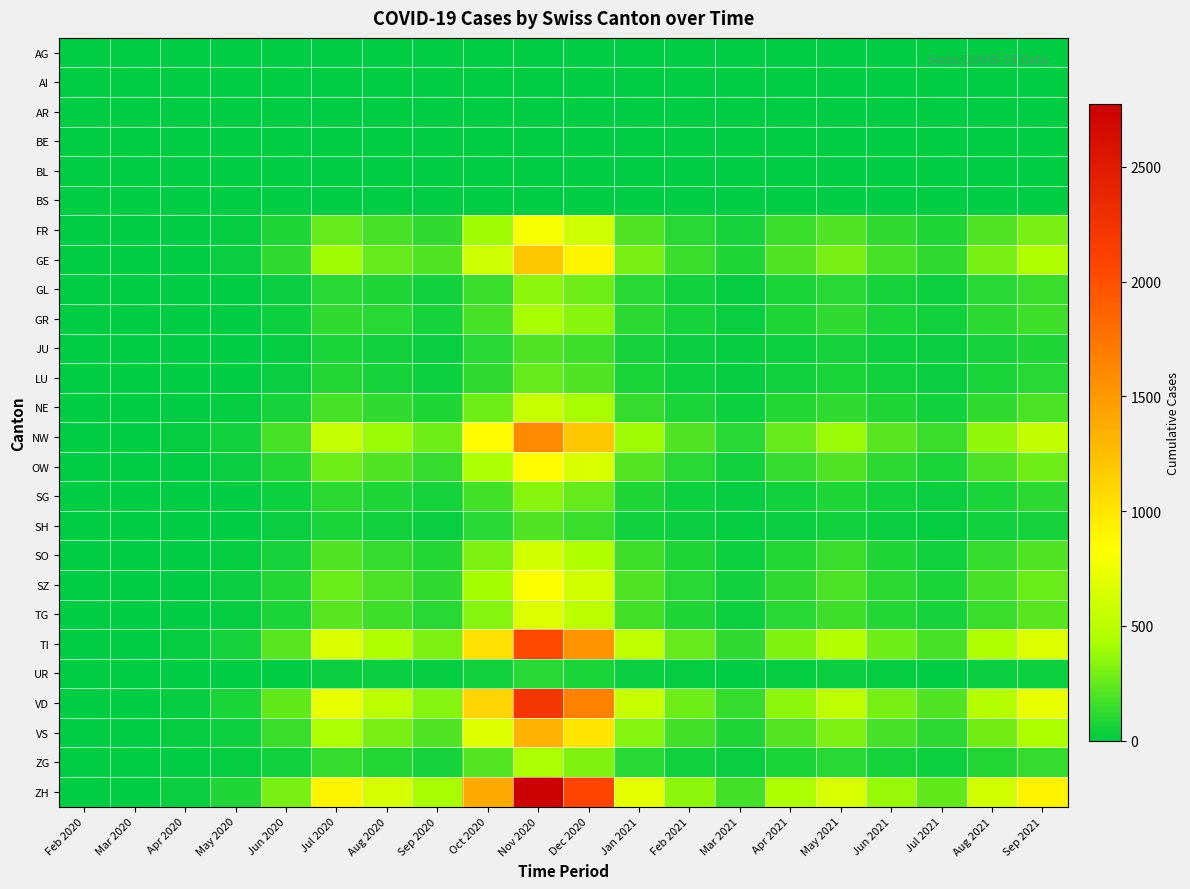

Reading right to left, list all the values displayed in this chart.

AG: Sep 2021=0	Aug 2021=0	Jul 2021=0	Jun 2021=0	May 2021=0	Apr 2021=0	Mar 2021=0	Feb 2021=0	Jan 2021=0	Dec 2020=0	Nov 2020=0	Oct 2020=0	Sep 2020=0	Aug 2020=0	Jul 2020=0	Jun 2020=0	May 2020=0	Apr 2020=0	Mar 2020=0	Feb 2020=0
AI: Sep 2021=0	Aug 2021=0	Jul 2021=0	Jun 2021=0	May 2021=0	Apr 2021=0	Mar 2021=0	Feb 2021=0	Jan 2021=0	Dec 2020=0	Nov 2020=0	Oct 2020=0	Sep 2020=0	Aug 2020=0	Jul 2020=0	Jun 2020=0	May 2020=0	Apr 2020=0	Mar 2020=0	Feb 2020=0
AR: Sep 2021=0	Aug 2021=0	Jul 2021=0	Jun 2021=0	May 2021=0	Apr 2021=0	Mar 2021=0	Feb 2021=0	Jan 2021=0	Dec 2020=0	Nov 2020=0	Oct 2020=0	Sep 2020=0	Aug 2020=0	Jul 2020=0	Jun 2020=0	May 2020=0	Apr 2020=0	Mar 2020=0	Feb 2020=0
BE: Sep 2021=0	Aug 2021=0	Jul 2021=0	Jun 2021=0	May 2021=0	Apr 2021=0	Mar 2021=0	Feb 2021=0	Jan 2021=0	Dec 2020=0	Nov 2020=0	Oct 2020=0	Sep 2020=0	Aug 2020=0	Jul 2020=0	Jun 2020=0	May 2020=0	Apr 2020=0	Mar 2020=0	Feb 2020=0
BL: Sep 2021=0	Aug 2021=0	Jul 2021=0	Jun 2021=0	May 2021=0	Apr 2021=0	Mar 2021=0	Feb 2021=0	Jan 2021=0	Dec 2020=0	Nov 2020=0	Oct 2020=0	Sep 2020=0	Aug 2020=0	Jul 2020=0	Jun 2020=0	May 2020=0	Apr 2020=0	Mar 2020=0	Feb 2020=0
BS: Sep 2021=0	Aug 2021=0	Jul 2021=0	Jun 2021=0	May 2021=0	Apr 2021=0	Mar 2021=0	Feb 2021=0	Jan 2021=0	Dec 2020=0	Nov 2020=0	Oct 2020=0	Sep 2020=0	Aug 2020=0	Jul 2020=0	Jun 2020=0	May 2020=0	Apr 2020=0	Mar 2020=0	Feb 2020=0
FR: Sep 2021=300	Aug 2021=200	Jul 2021=80	Jun 2021=120	May 2021=200	Apr 2021=150	Mar 2021=60	Feb 2021=100	Jan 2021=200	Dec 2020=600	Nov 2020=800	Oct 2020=400	Sep 2020=120	Aug 2020=180	Jul 2020=250	Jun 2020=80	May 2020=20	Apr 2020=5	Mar 2020=0	Feb 2020=0
GE: Sep 2021=450	Aug 2021=300	Jul 2021=120	Jun 2021=180	May 2021=300	Apr 2021=200	Mar 2021=80	Feb 2021=150	Jan 2021=300	Dec 2020=900	Nov 2020=1200	Oct 2020=600	Sep 2020=200	Aug 2020=250	Jul 2020=400	Jun 2020=120	May 2020=30	Apr 2020=10	Mar 2020=0	Feb 2020=0
GL: Sep 2021=150	Aug 2021=100	Jul 2021=40	Jun 2021=60	May 2021=100	Apr 2021=70	Mar 2021=20	Feb 2021=50	Jan 2021=100	Dec 2020=280	Nov 2020=350	Oct 2020=150	Sep 2020=50	Aug 2020=80	Jul 2020=100	Jun 2020=30	May 2020=8	Apr 2020=2	Mar 2020=0	Feb 2020=0
GR: Sep 2021=160	Aug 2021=110	Jul 2021=45	Jun 2021=70	May 2021=120	Apr 2021=80	Mar 2021=25	Feb 2021=60	Jan 2021=110	Dec 2020=340	Nov 2020=420	Oct 2020=180	Sep 2020=60	Aug 2020=100	Jul 2020=130	Jun 2020=40	May 2020=10	Apr 2020=3	Mar 2020=0	Feb 2020=0
JU: Sep 2021=80	Aug 2021=55	Jul 2021=22	Jun 2021=35	May 2021=60	Apr 2021=40	Mar 2021=12	Feb 2021=30	Jan 2021=60	Dec 2020=160	Nov 2020=200	Oct 2020=100	Sep 2020=30	Aug 2020=50	Jul 2020=70	Jun 2020=20	May 2020=5	Apr 2020=1	Mar 2020=0	Feb 2020=0
LU: Sep 2021=100	Aug 2021=70	Jul 2021=28	Jun 2021=44	May 2021=75	Apr 2021=50	Mar 2021=16	Feb 2021=38	Jan 2021=75	Dec 2020=200	Nov 2020=260	Oct 2020=130	Sep 2020=40	Aug 2020=65	Jul 2020=90	Jun 2020=28	May 2020=7	Apr 2020=2	Mar 2020=0	Feb 2020=0
NE: Sep 2021=185	Aug 2021=125	Jul 2021=50	Jun 2021=80	May 2021=130	Apr 2021=90	Mar 2021=35	Feb 2021=70	Jan 2021=140	Dec 2020=420	Nov 2020=560	Oct 2020=280	Sep 2020=85	Aug 2020=130	Jul 2020=180	Jun 2020=60	May 2020=15	Apr 2020=4	Mar 2020=0	Feb 2020=0
NW: Sep 2021=540	Aug 2021=360	Jul 2021=145	Jun 2021=220	May 2021=380	Apr 2021=260	Mar 2021=100	Feb 2021=200	Jan 2021=400	Dec 2020=1200	Nov 2020=1600	Oct 2020=850	Sep 2020=280	Aug 2020=380	Jul 2020=550	Jun 2020=180	May 2020=50	Apr 2020=15	Mar 2020=0	Feb 2020=0
OW: Sep 2021=275	Aug 2021=185	Jul 2021=75	Jun 2021=115	May 2021=200	Apr 2021=135	Mar 2021=52	Feb 2021=105	Jan 2021=210	Dec 2020=640	Nov 2020=850	Oct 2020=430	Sep 2020=140	Aug 2020=200	Jul 2020=280	Jun 2020=90	May 2020=25	Apr 2020=8	Mar 2020=0	Feb 2020=0
SG: Sep 2021=110	Aug 2021=74	Jul 2021=30	Jun 2021=46	May 2021=80	Apr 2021=54	Mar 2021=21	Feb 2021=42	Jan 2021=85	Dec 2020=255	Nov 2020=340	Oct 2020=170	Sep 2020=55	Aug 2020=80	Jul 2020=115	Jun 2020=38	May 2020=10	Apr 2020=3	Mar 2020=0	Feb 2020=0
SH: Sep 2021=65	Aug 2021=44	Jul 2021=18	Jun 2021=27	May 2021=47	Apr 2021=32	Mar 2021=12	Feb 2021=25	Jan 2021=50	Dec 2020=150	Nov 2020=200	Oct 2020=100	Sep 2020=32	Aug 2020=48	Jul 2020=68	Jun 2020=22	May 2020=6	Apr 2020=2	Mar 2020=0	Feb 2020=0
SO: Sep 2021=198	Aug 2021=133	Jul 2021=54	Jun 2021=82	May 2021=142	Apr 2021=96	Mar 2021=38	Feb 2021=76	Jan 2021=152	Dec 2020=457	Nov 2020=610	Oct 2020=305	Sep 2020=92	Aug 2020=140	Jul 2020=200	Jun 2020=65	May 2020=18	Apr 2020=5	Mar 2020=0	Feb 2020=0
SZ: Sep 2021=266	Aug 2021=178	Jul 2021=72	Jun 2021=110	May 2021=190	Apr 2021=128	Mar 2021=51	Feb 2021=102	Jan 2021=204	Dec 2020=613	Nov 2020=820	Oct 2020=408	Sep 2020=124	Aug 2020=187	Jul 2020=268	Jun 2020=87	May 2020=24	Apr 2020=7	Mar 2020=0	Feb 2020=0
TG: Sep 2021=218	Aug 2021=147	Jul 2021=59	Jun 2021=91	May 2021=157	Apr 2021=106	Mar 2021=42	Feb 2021=84	Jan 2021=168	Dec 2020=504	Nov 2020=672	Oct 2020=336	Sep 2020=102	Aug 2020=154	Jul 2020=220	Jun 2020=72	May 2020=20	Apr 2020=6	Mar 2020=0	Feb 2020=0
TI: Sep 2021=672	Aug 2021=448	Jul 2021=181	Jun 2021=275	May 2021=476	Apr 2021=320	Mar 2021=128	Feb 2021=255	Jan 2021=510	Dec 2020=1530	Nov 2020=2040	Oct 2020=1020	Sep 2020=308	Aug 2020=462	Jul 2020=660	Jun 2020=220	May 2020=62	Apr 2020=18	Mar 2020=0	Feb 2020=0
UR: Sep 2021=33	Aug 2021=22	Jul 2021=9	Jun 2021=14	May 2021=24	Apr 2021=16	Mar 2021=6	Feb 2021=12	Jan 2021=25	Dec 2020=75	Nov 2020=100	Oct 2020=50	Sep 2020=15	Aug 2020=22	Jul 2020=32	Jun 2020=10	May 2020=3	Apr 2020=1	Mar 2020=0	Feb 2020=0
VD: Sep 2021=728	Aug 2021=486	Jul 2021=196	Jun 2021=299	May 2021=516	Apr 2021=347	Mar 2021=139	Feb 2021=277	Jan 2021=555	Dec 2020=1665	Nov 2020=2220	Oct 2020=1110	Sep 2020=336	Aug 2020=504	Jul 2020=720	Jun 2020=240	May 2020=68	Apr 2020=20	Mar 2020=0	Feb 2020=0
VS: Sep 2021=437	Aug 2021=291	Jul 2021=118	Jun 2021=179	May 2021=310	Apr 2021=208	Mar 2021=83	Feb 2021=166	Jan 2021=333	Dec 2020=999	Nov 2020=1332	Oct 2020=666	Sep 2020=201	Aug 2020=302	Jul 2020=432	Jun 2020=144	May 2020=40	Apr 2020=12	Mar 2020=0	Feb 2020=0
ZG: Sep 2021=139	Aug 2021=93	Jul 2021=37	Jun 2021=57	May 2021=99	Apr 2021=66	Mar 2021=26	Feb 2021=53	Jan 2021=106	Dec 2020=318	Nov 2020=424	Oct 2020=212	Sep 2020=64	Aug 2020=97	Jul 2020=138	Jun 2020=46	May 2020=13	Apr 2020=4	Mar 2020=0	Feb 2020=0
ZH: Sep 2021=912	Aug 2021=608	Jul 2021=245	Jun 2021=373	May 2021=645	Apr 2021=434	Mar 2021=173	Feb 2021=347	Jan 2021=694	Dec 2020=2081	Nov 2020=2775	Oct 2020=1387	Sep 2020=420	Aug 2020=630	Jul 2020=900	Jun 2020=300	May 2020=85	Apr 2020=25	Mar 2020=0	Feb 2020=0